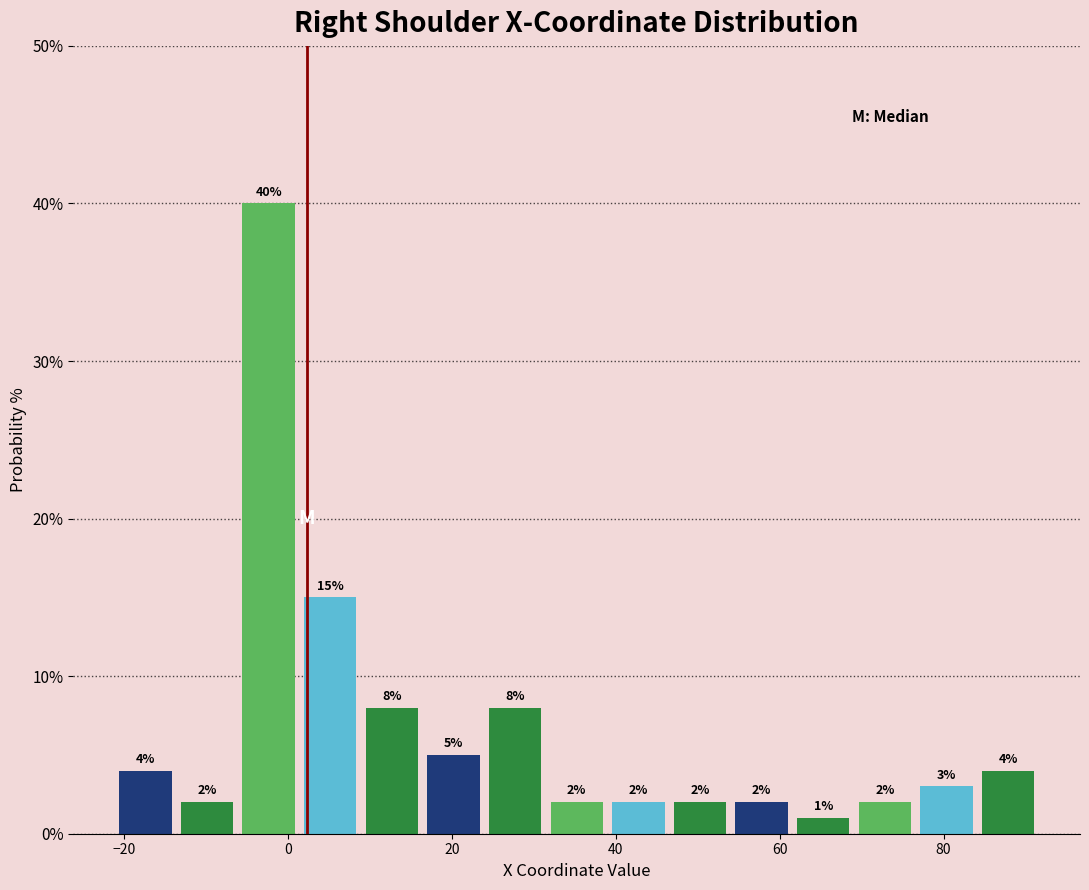

Around what value on the x-axis is the tallest bar? Give the approximate position of its centre, as read against the axis.

-2